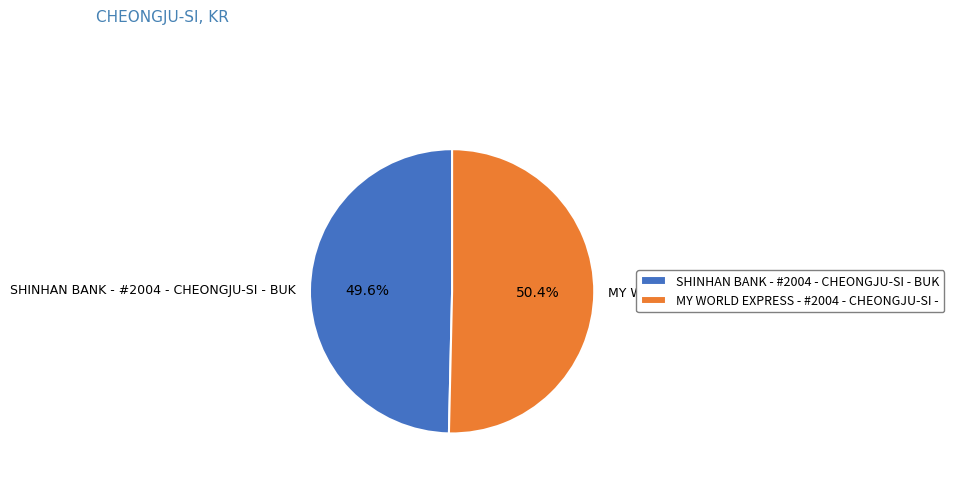

To the nearest percent, what is the difference between the largest and smallest slice percentages?

1%